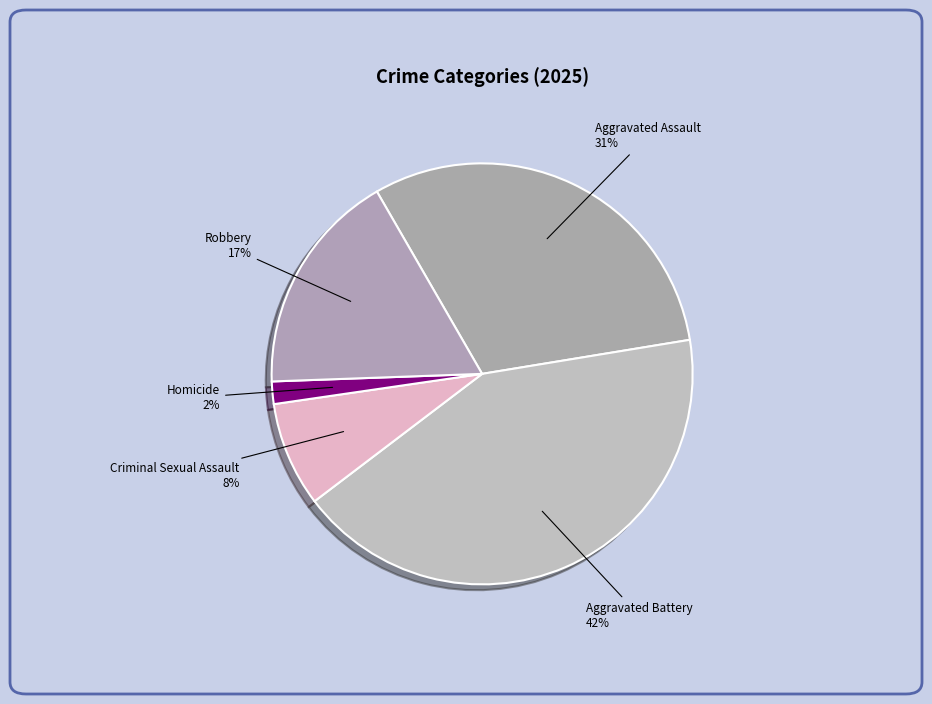

What is the ratio of the value at Aggravated Battery to the value at Criminal Sexual Assault?

5.2